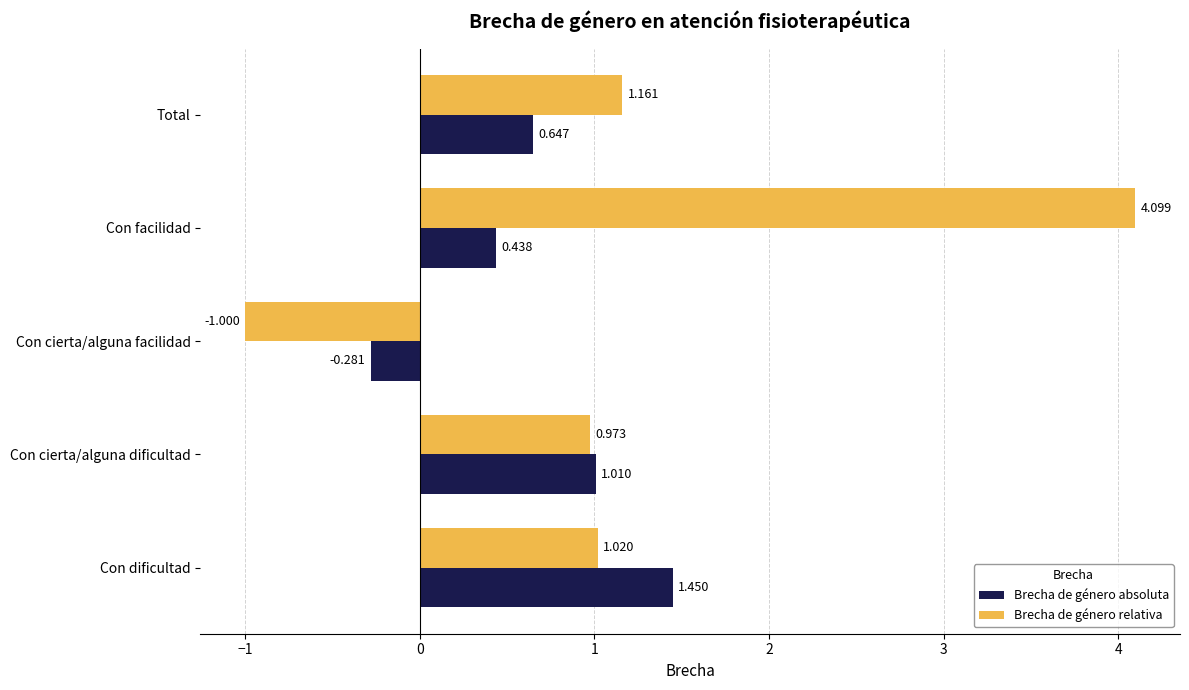

Which category has the lowest value across all series?

Con cierta/alguna facilidad